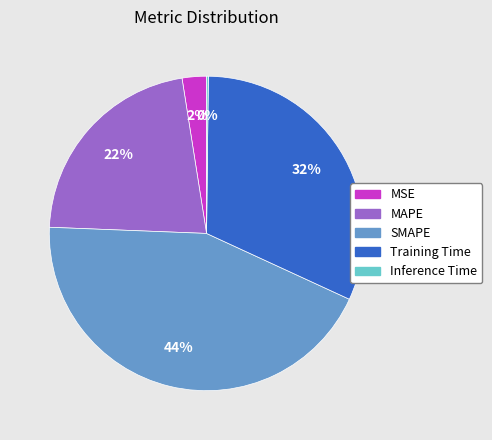

To the nearest percent, what is the difference between the largest and smallest slice percentages?

44%